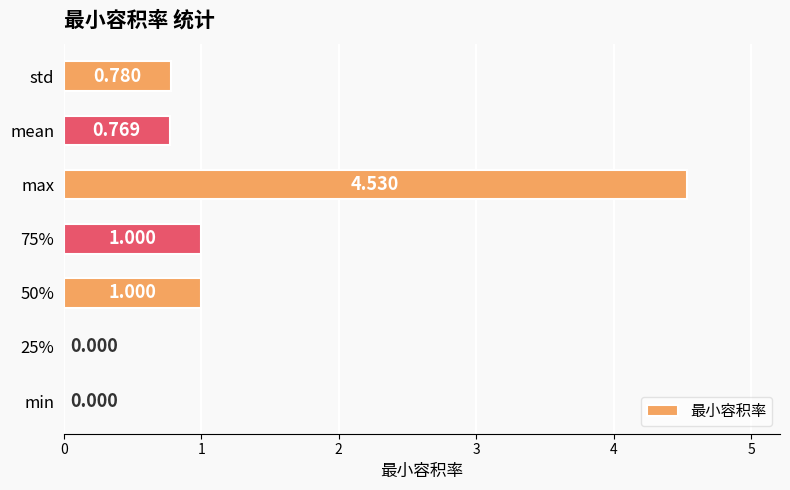

At which category does the chart reach its peak across all series?

max